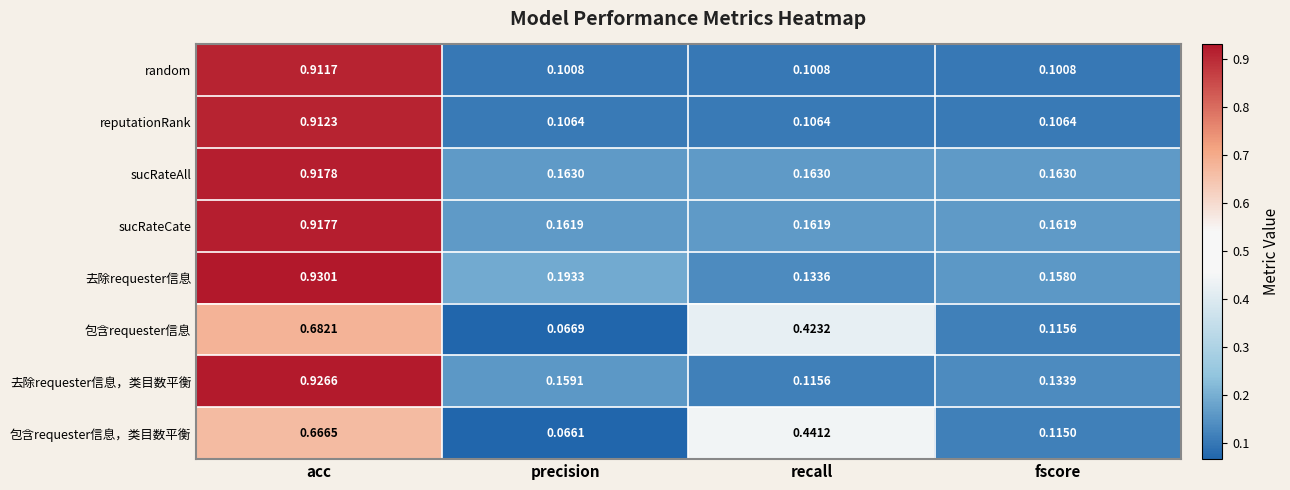

Which label corresponds to the largest value in the chart?

acc